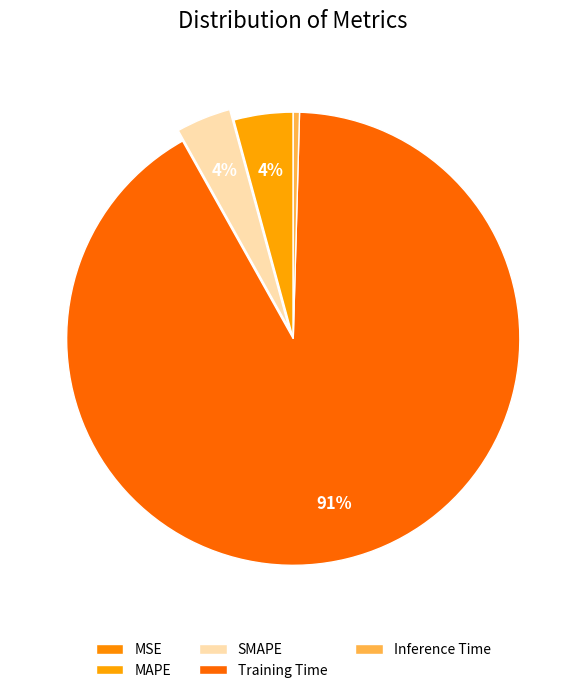

Which slice is the largest?

Training Time